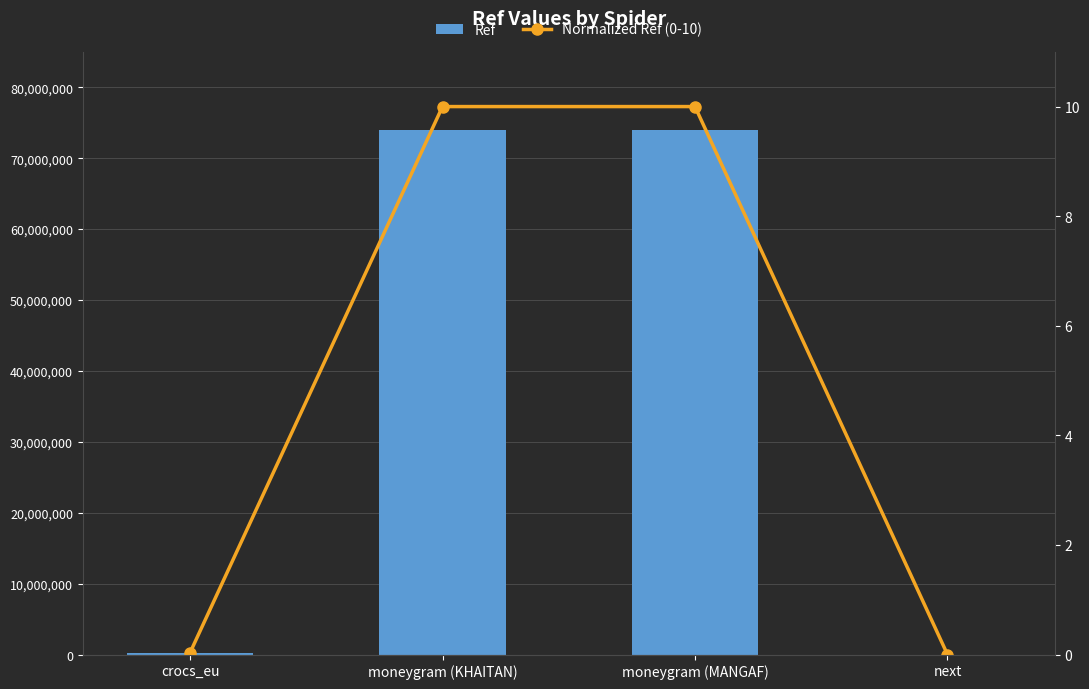

How many data points in Ref are above 73915892?

1